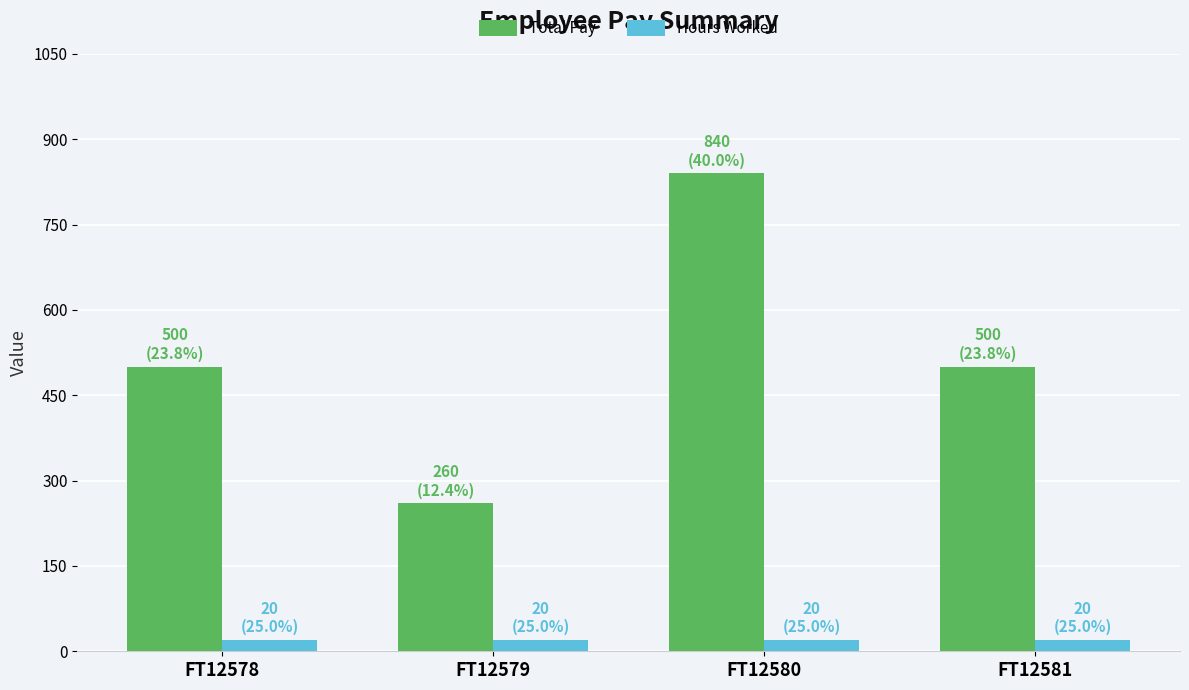

List the series in order of their overall mean, highest first.

Total Pay, Hours Worked